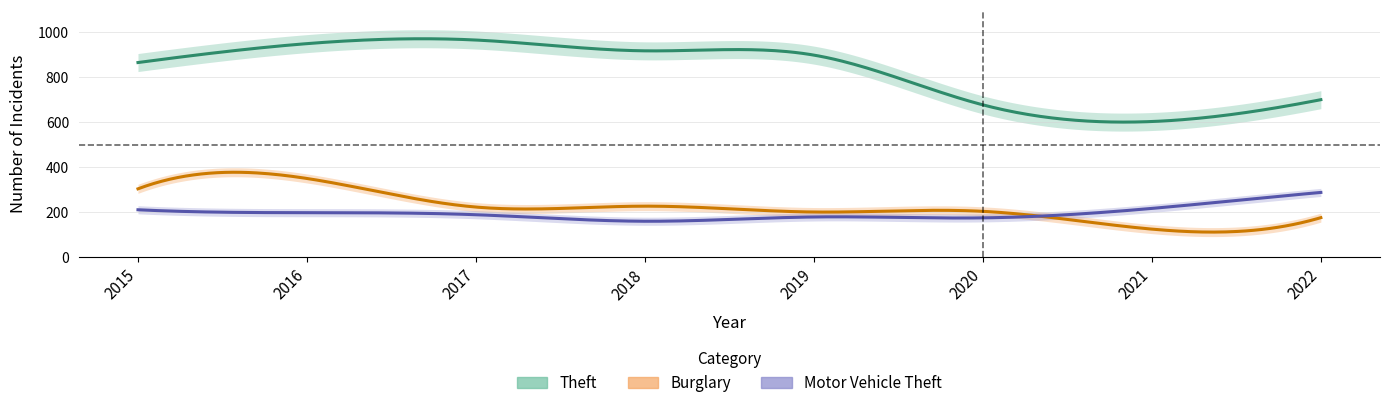

Which category has the lowest value in the Motor Vehicle Theft series?

2018